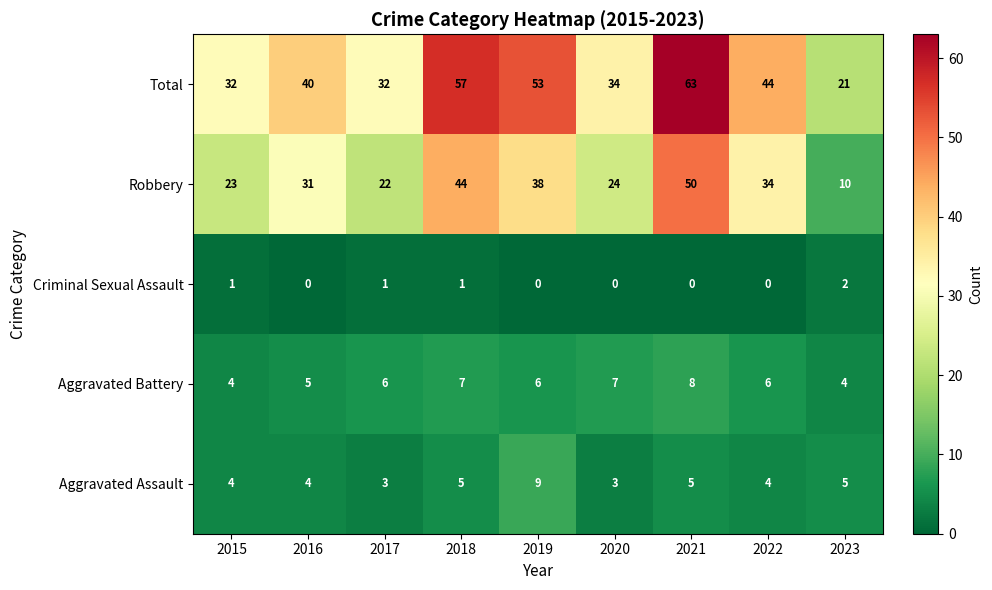

What is the greatest value displayed?

63